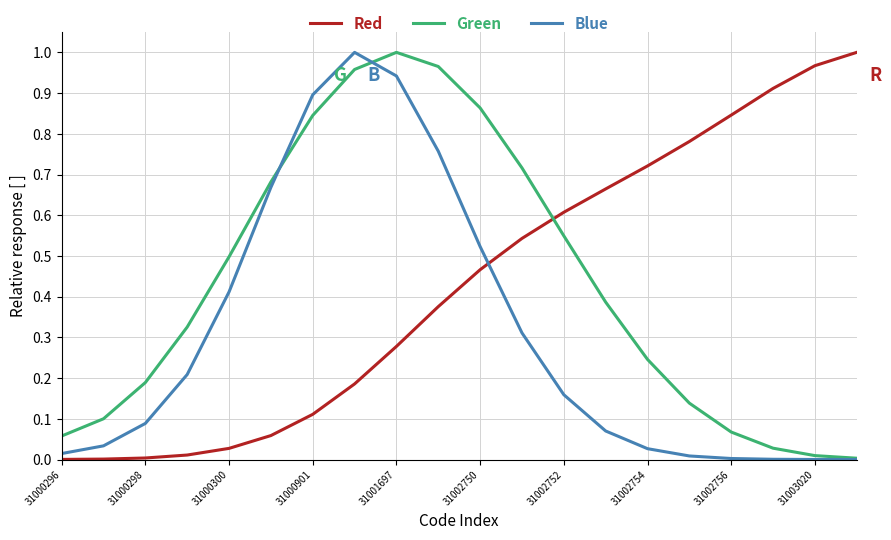

After their last crossing, which series has the higher values: Red or Green?

Red